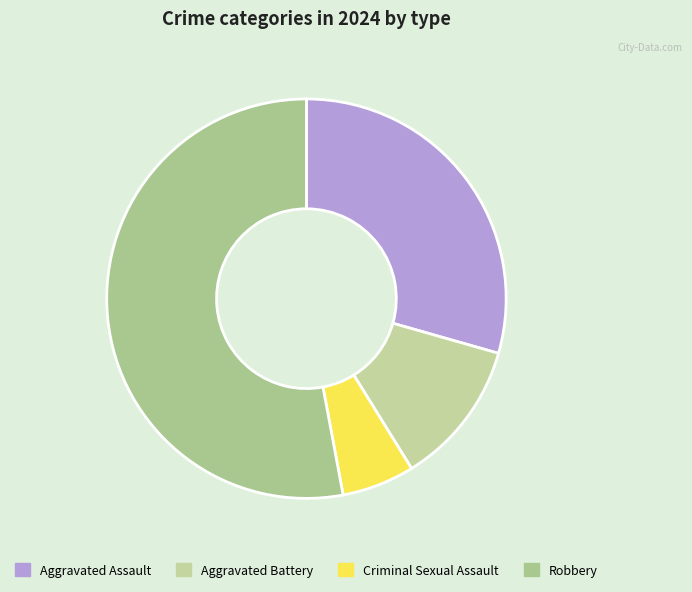

How many segments does this pie chart have?

4